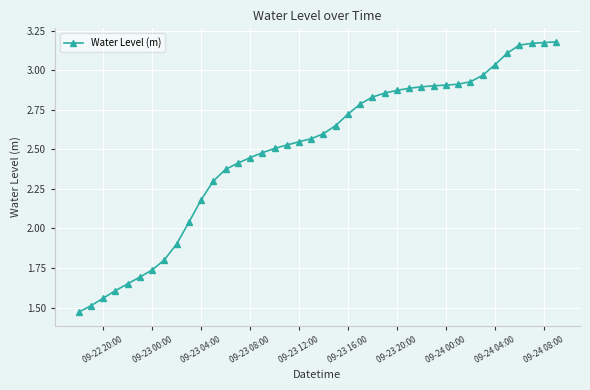

What is the sum of all values?

99.9